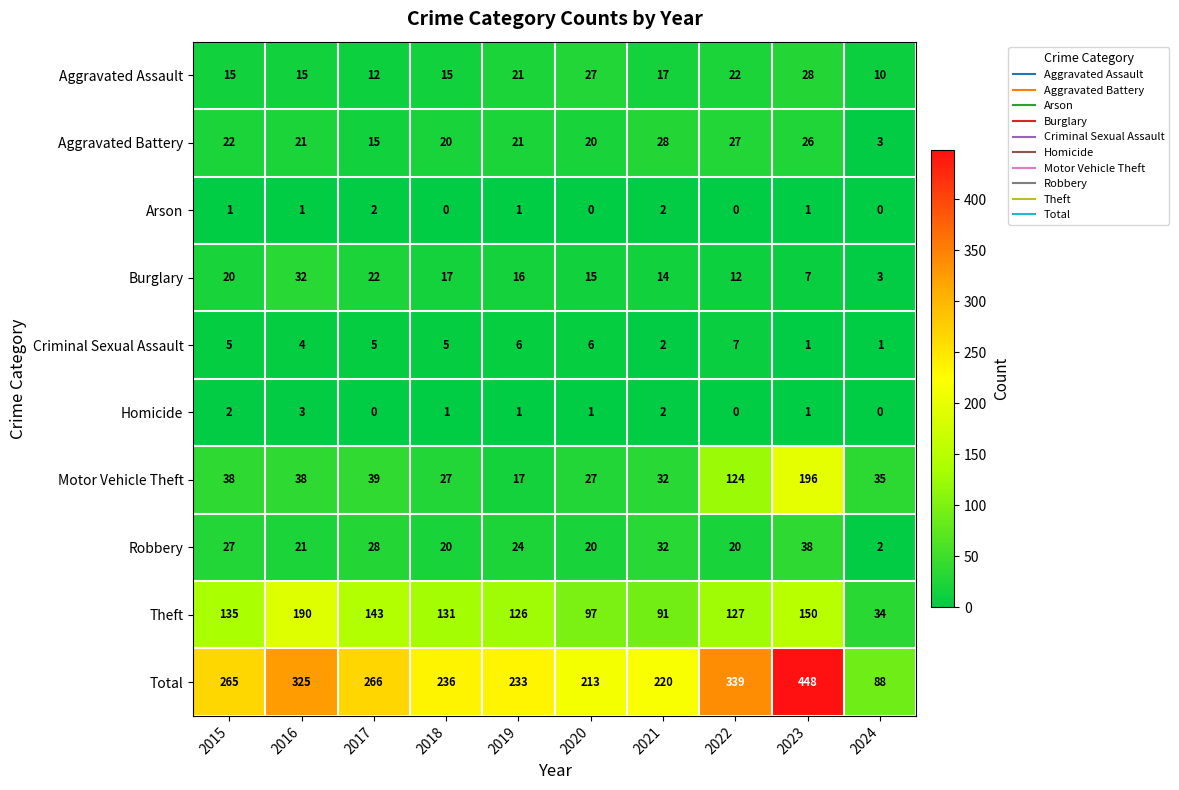

List the labels in order of Total value, largest first.

2023, 2022, 2016, 2017, 2015, 2018, 2019, 2021, 2020, 2024